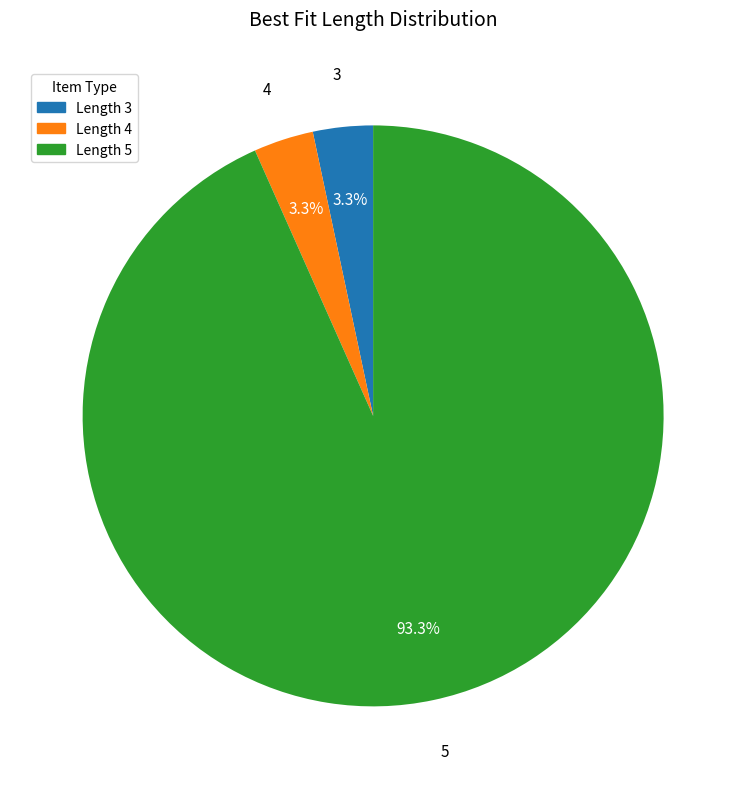

True or false: 5 accounts for 99% of the total.

False